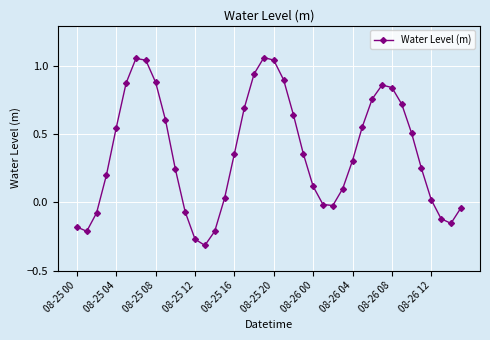

What is the difference between the maximum and second lowest values?

1.3